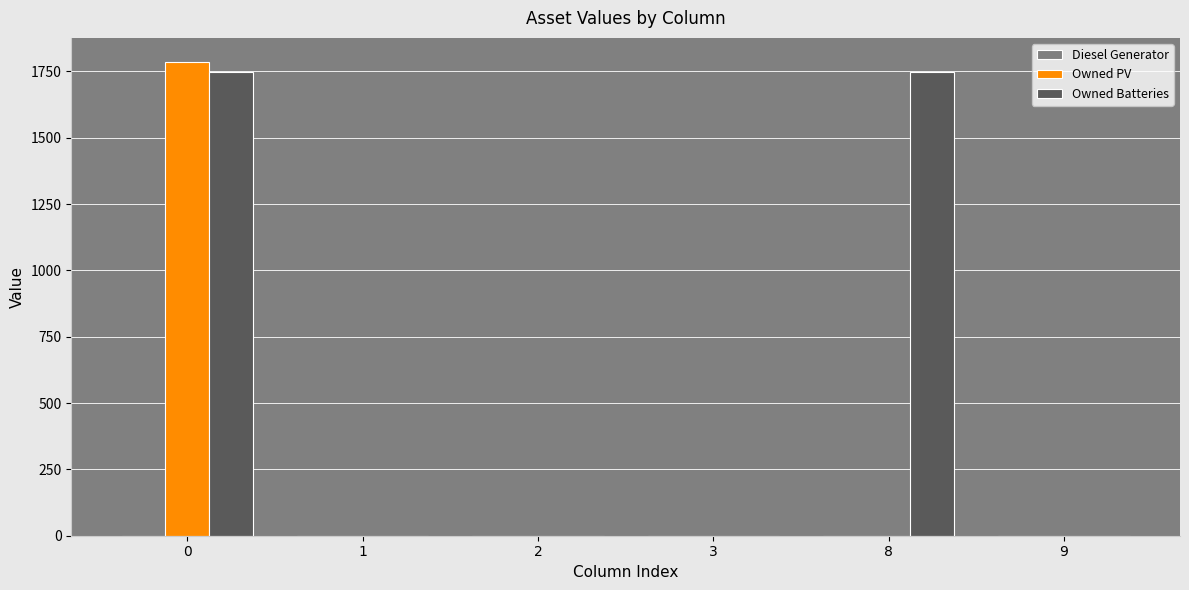

What is the sum of all Owned Batteries values?

3498